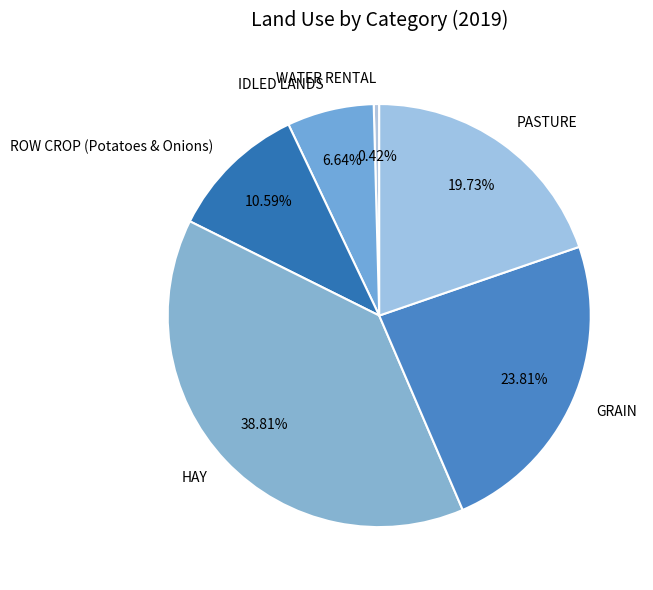

What is the ratio of the value at GRAIN to the value at WATER RENTAL?

57.0